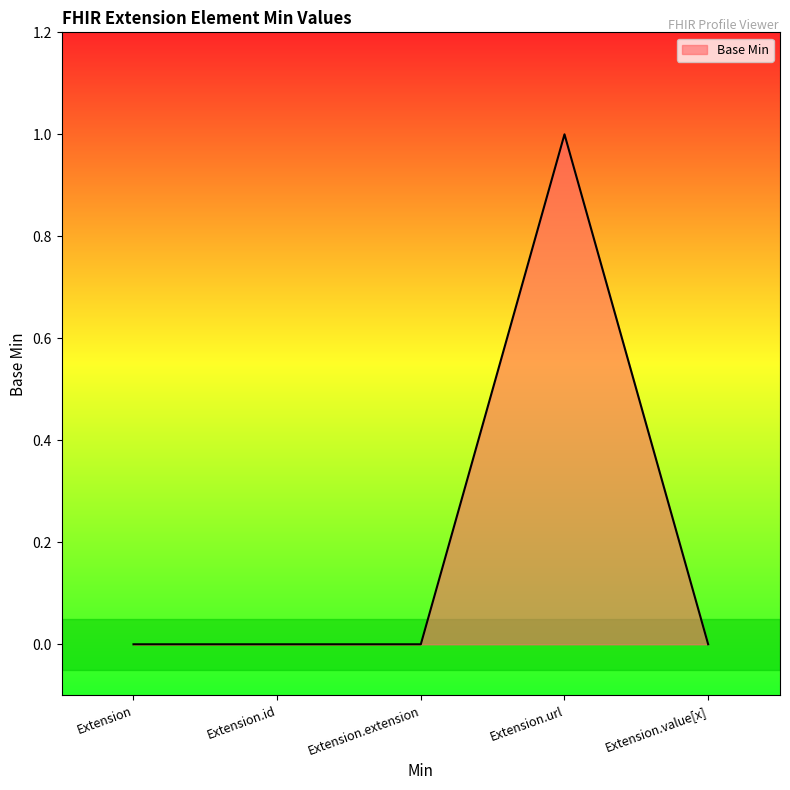

How many lines are shown in the chart?

1